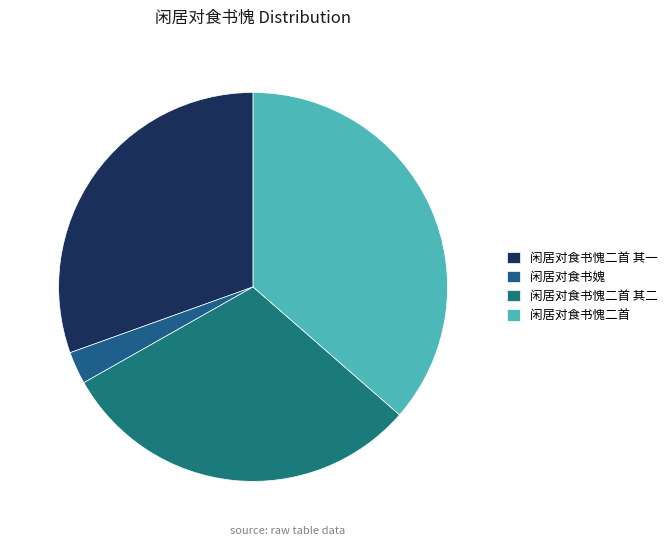

Is it true that 闲居对食书愧二首 其一 is 30% of the pie?

True